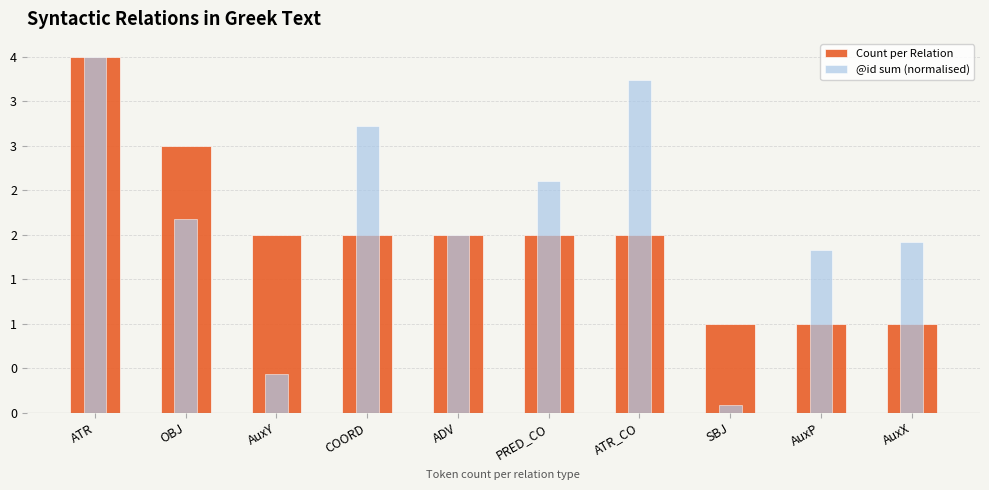

What is the label of the 6th bar from the left?

PRED_CO